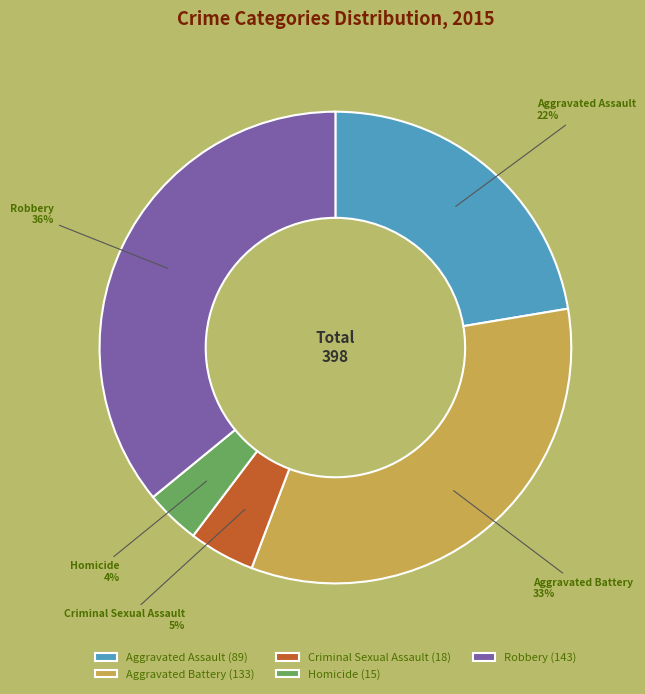

Count the number of slices in the pie.

5